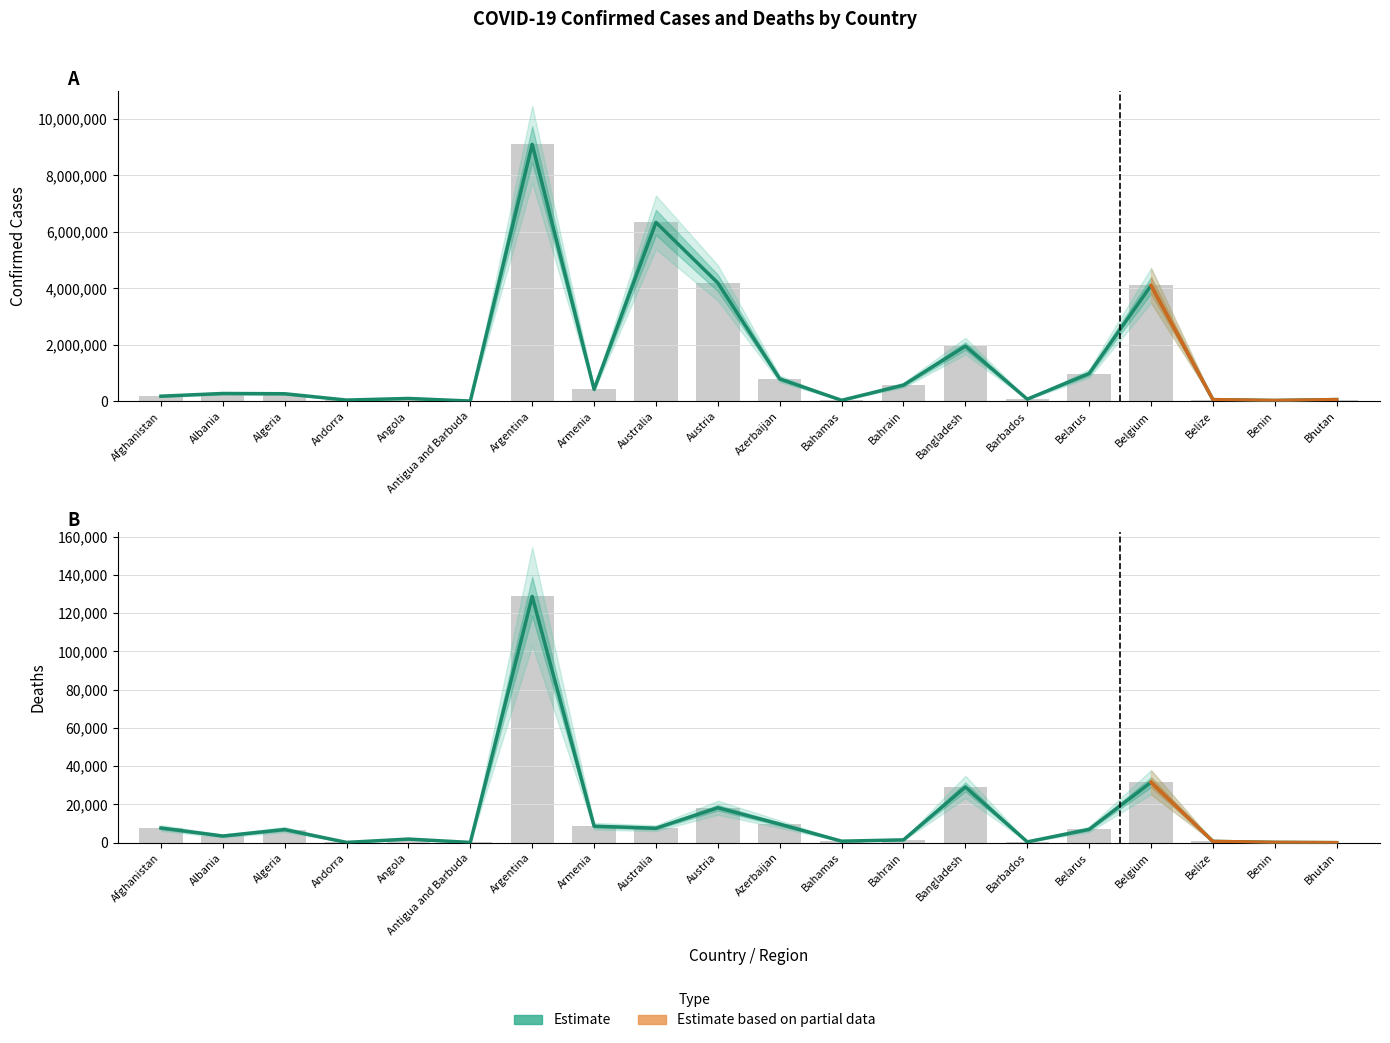

Is it true that Confirmed equals 5718036 at Austria?

False